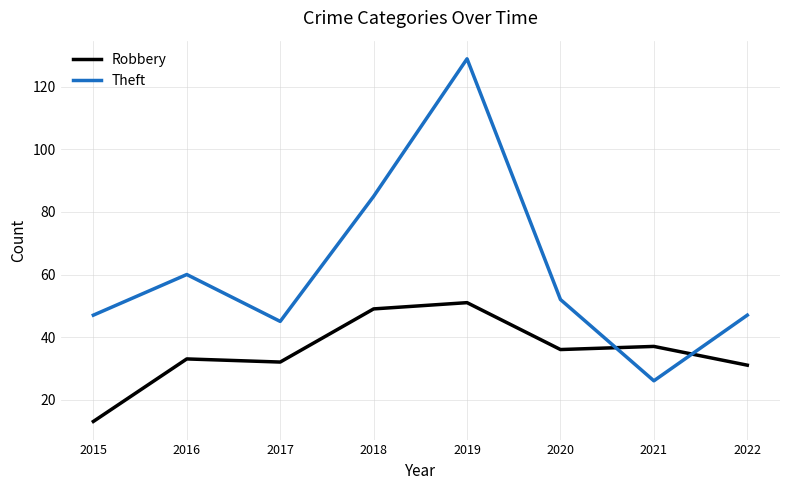

At how many categories does at least one series exceed 66?

2